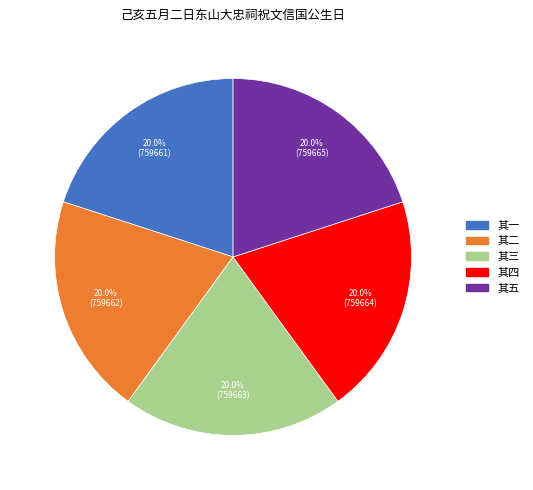

Does any single category account for the majority?

No